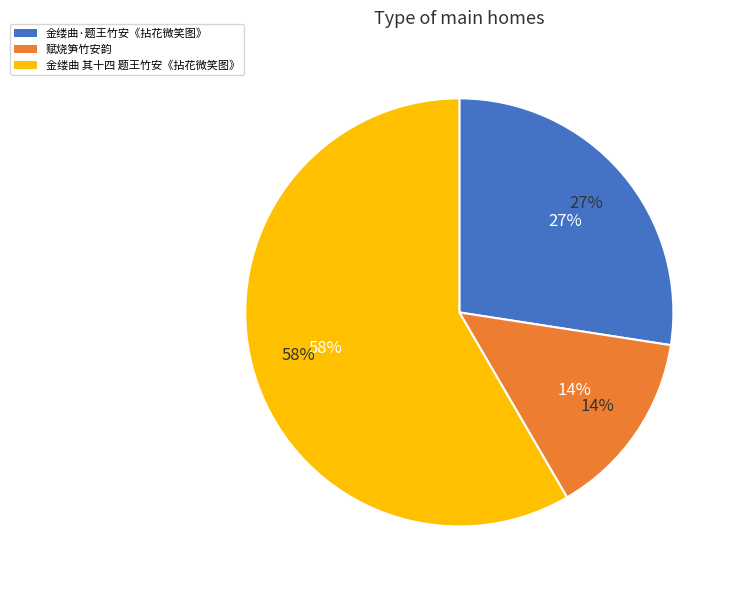

Approximately how many times larger is the value at 金缕曲·题王竹安《拈花微笑图》 compared to 赋烧笋竹安韵?

1.9